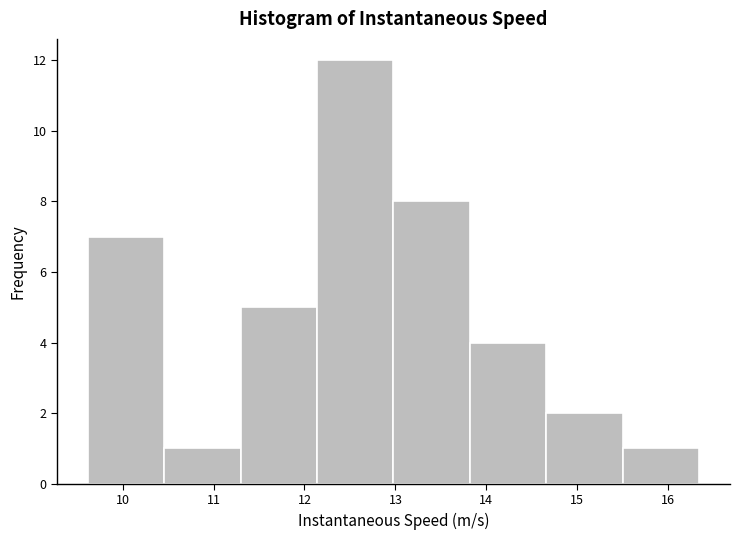

Over which range of the x-axis is the bar tallest?

12.1 to 13.0